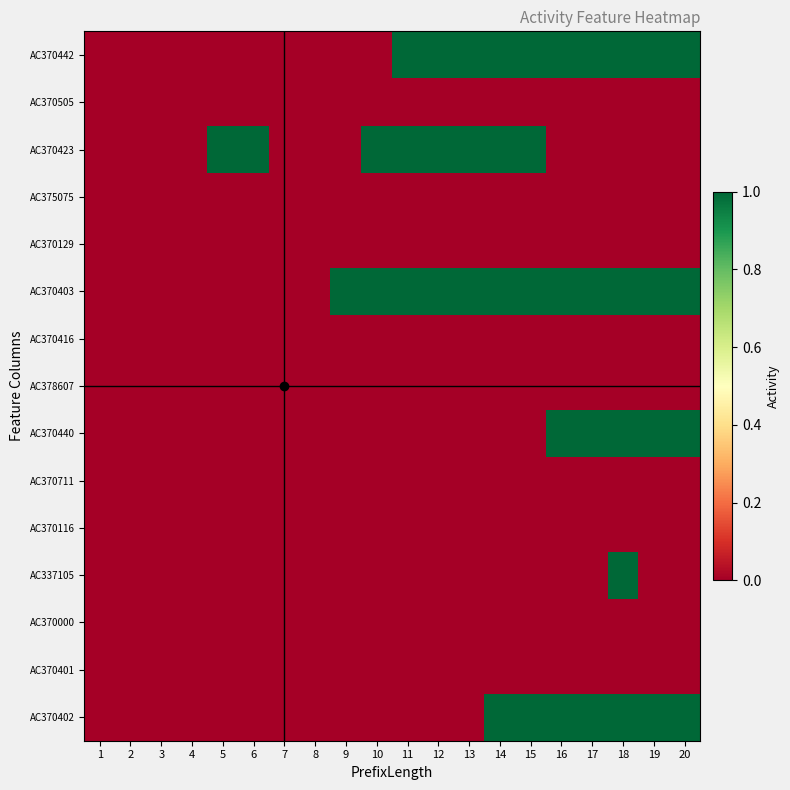

Count the number of data series in this chart.

15